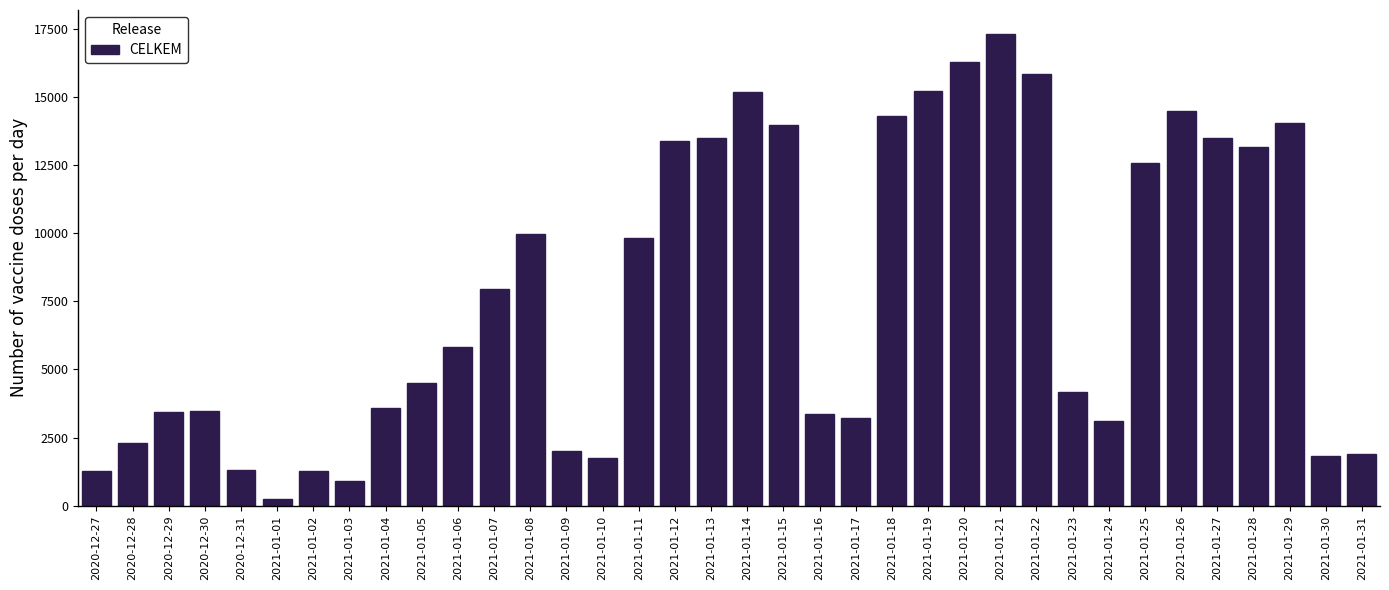

The value at 2021-01-14 is 27256. True or false?

False